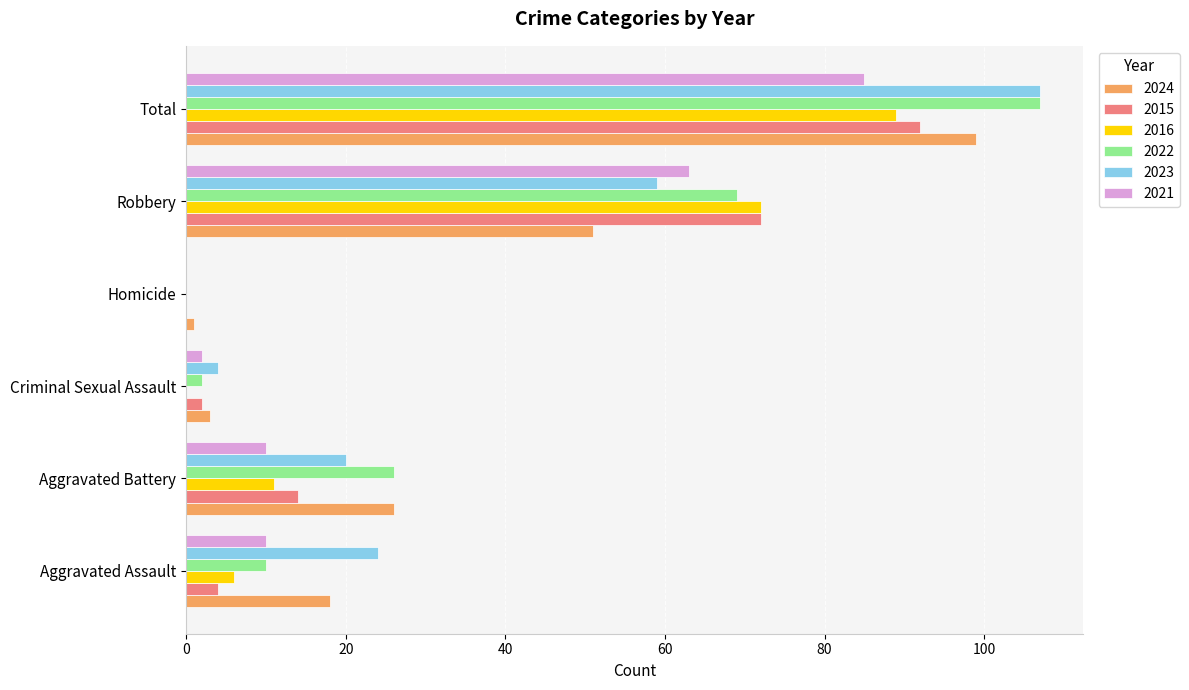

Where is 2021 nearest to the value 42?

Robbery